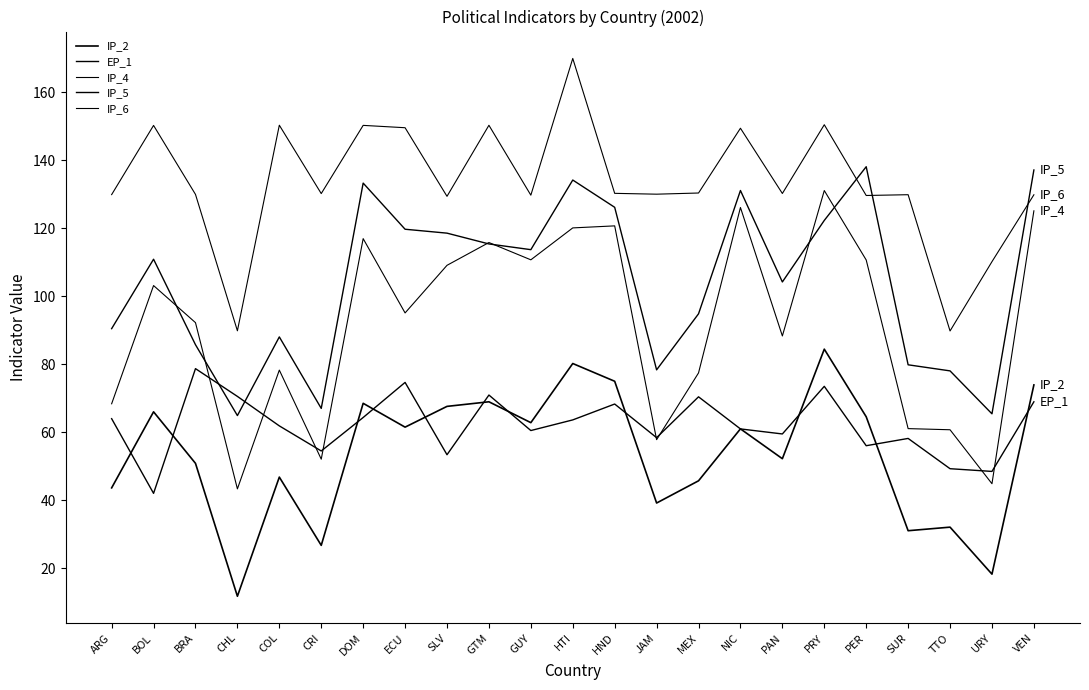

At which label does IP_6 first exceed 130?

BOL